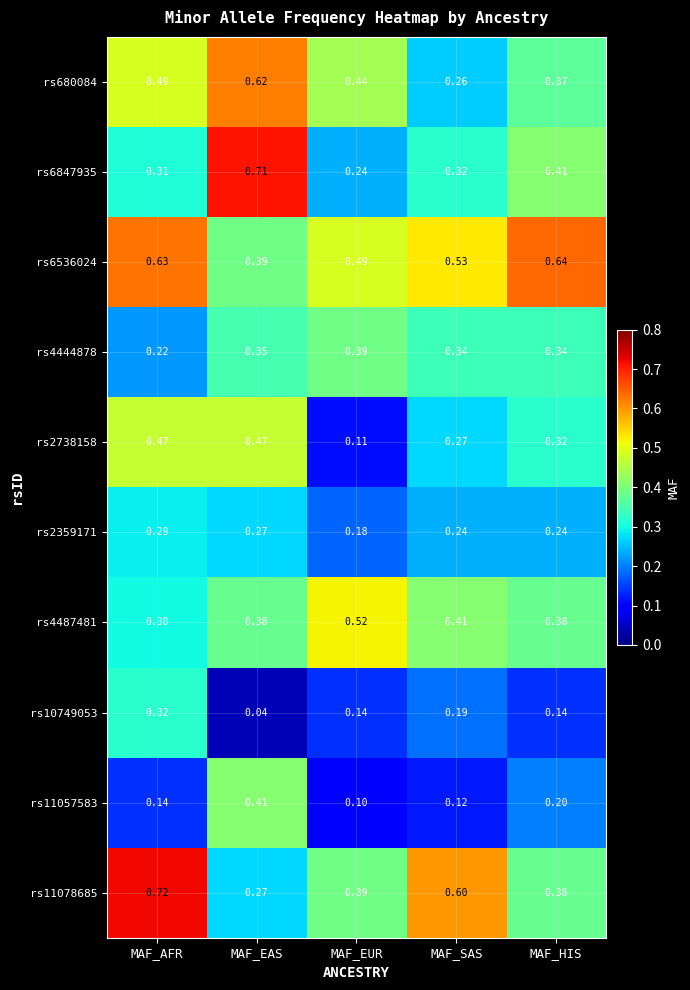

Which category has the lowest value in the rs2738158 series?

MAF_EUR